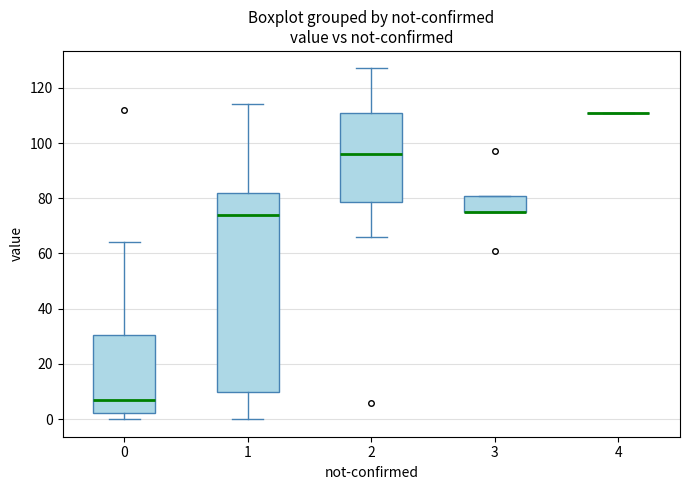

Comparing the boxes themselves (not the whiskers), which one is the tallest?

1